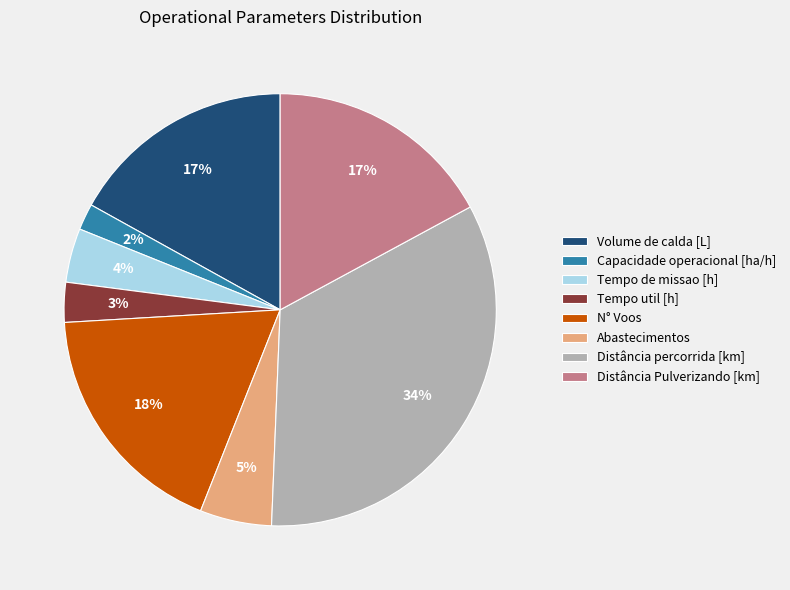

Count the number of slices in the pie.

8